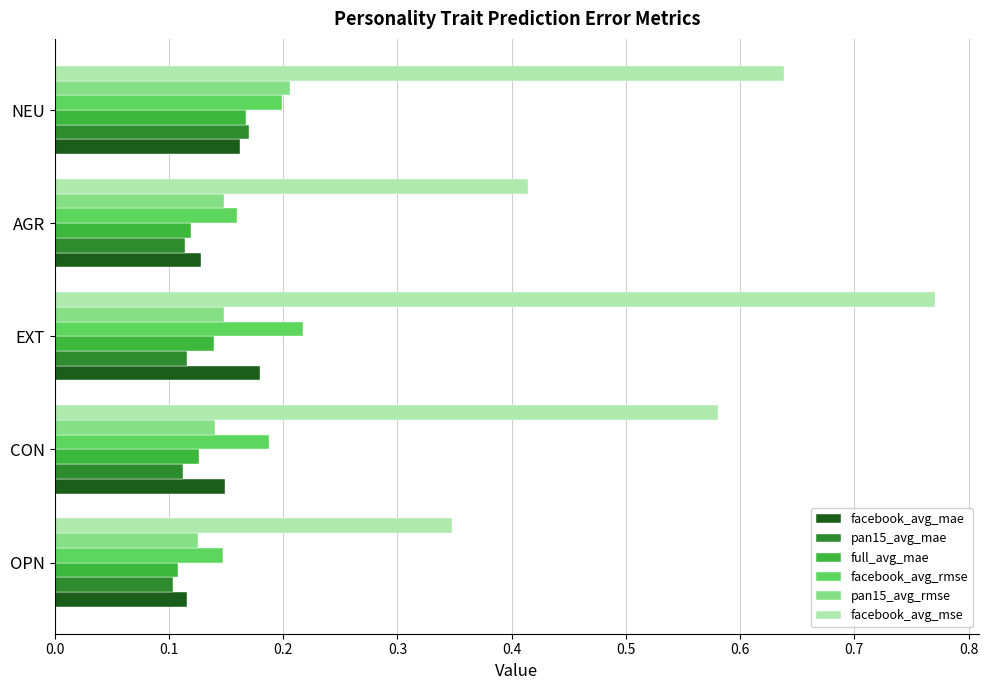

What is the total value across all series at CON?

1.3